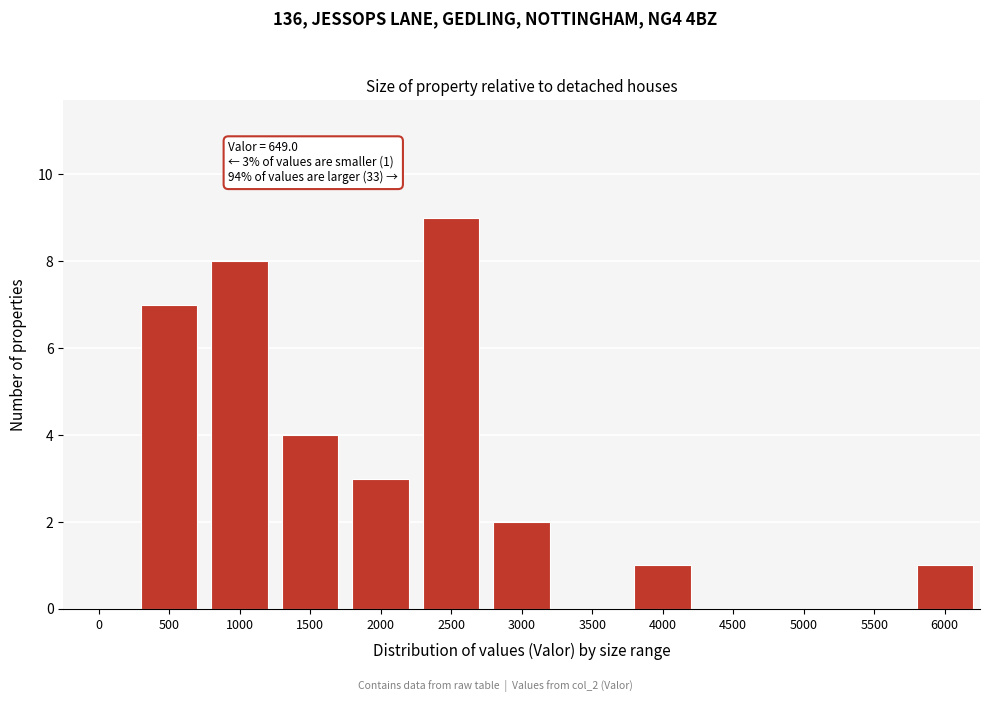

Reading right to left, extract all data points from this chart.

6000=1	5500=0	5000=0	4500=0	4000=1	3500=0	3000=2	2500=9	2000=3	1500=4	1000=8	500=7	0=0